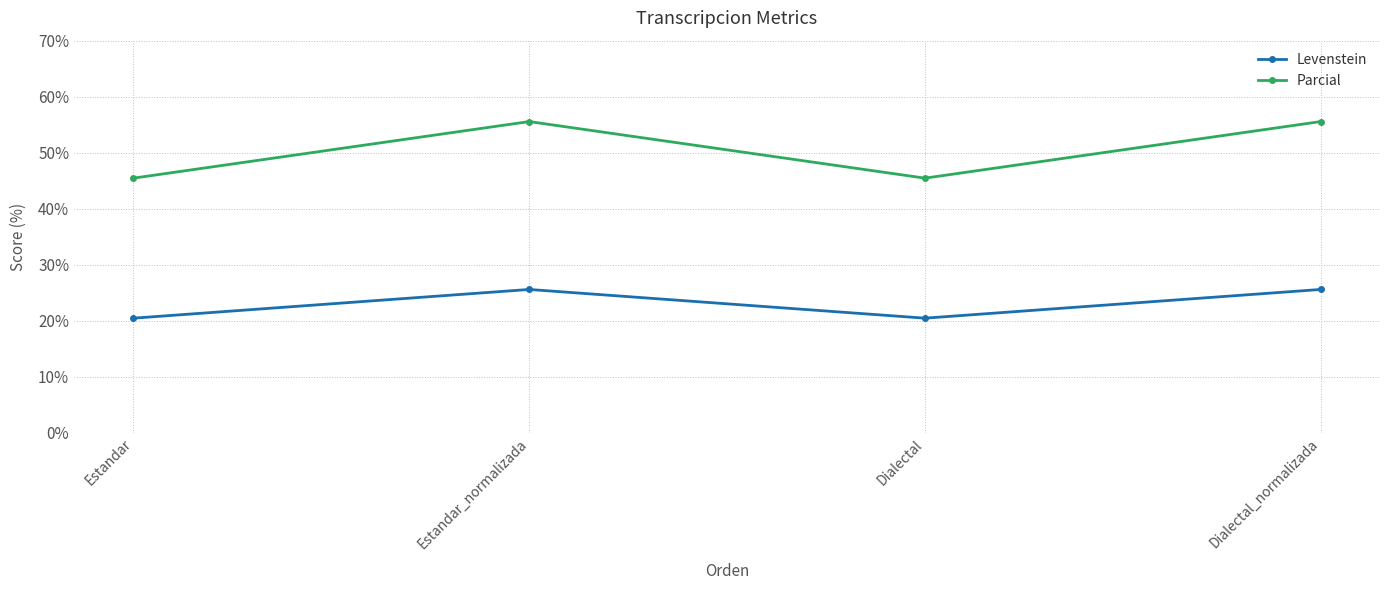

Does the chart display data point markers on the line(s)?

Yes